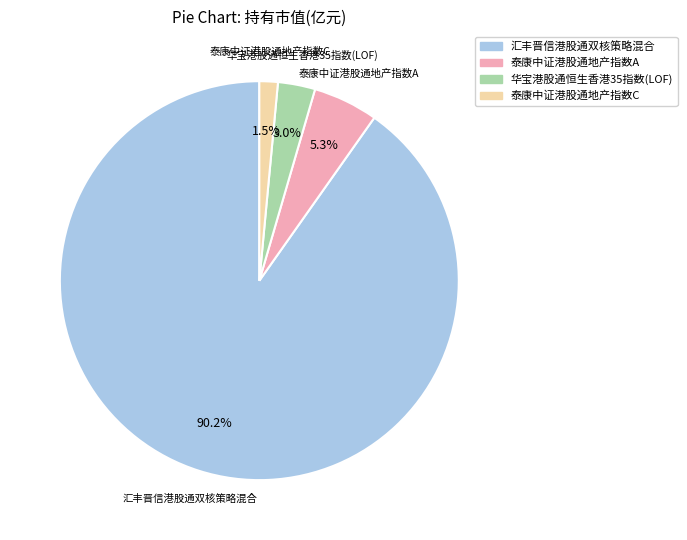

What is the largest slice in the pie chart?

汇丰晋信港股通双核策略混合